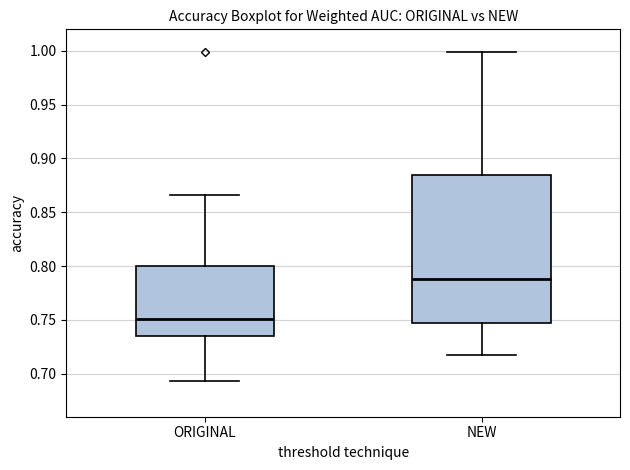

Where does the lower whisker of the box for NEW end on the y-axis? The values are not printed on the chart, so give them approximately, as read against the axis.

0.715